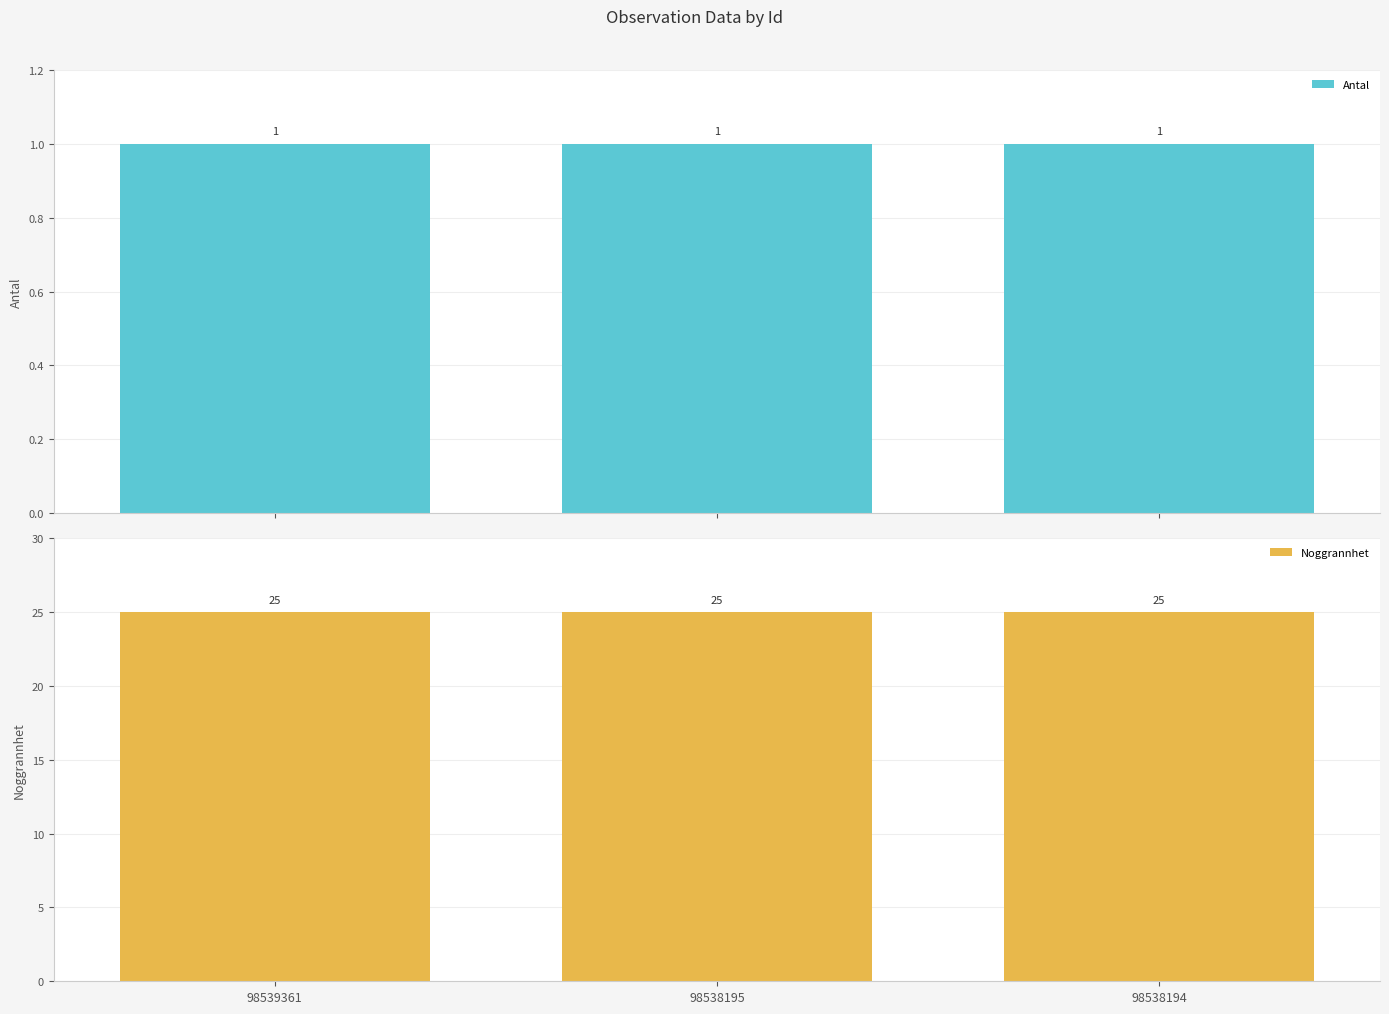

What is the maximum value for Antal?

1